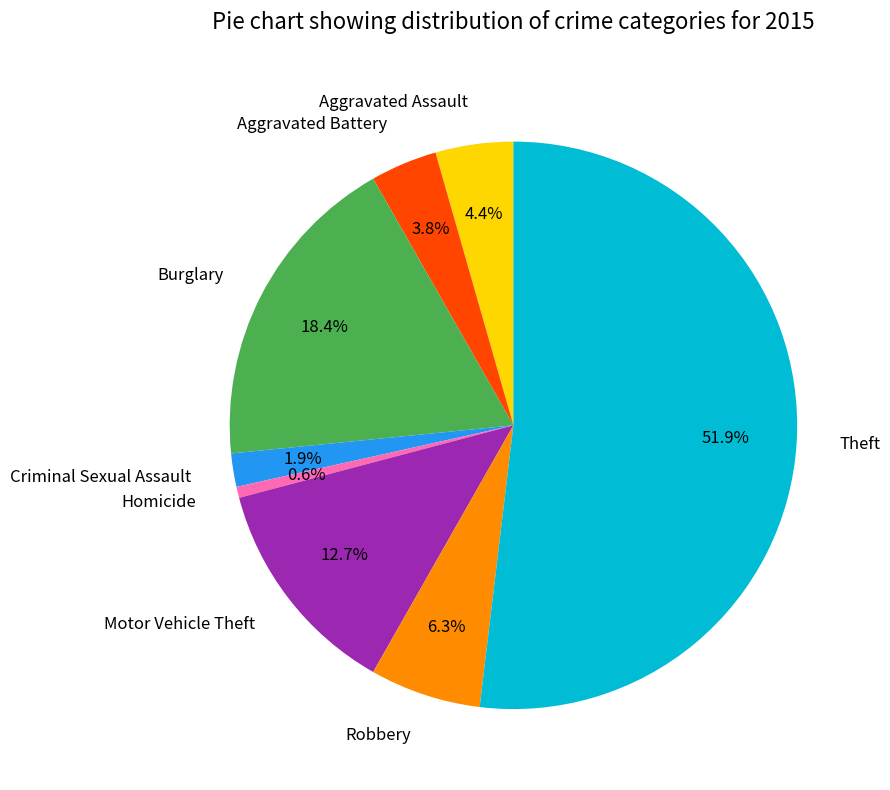

Is the sum of Motor Vehicle Theft and Robbery greater than half?

No